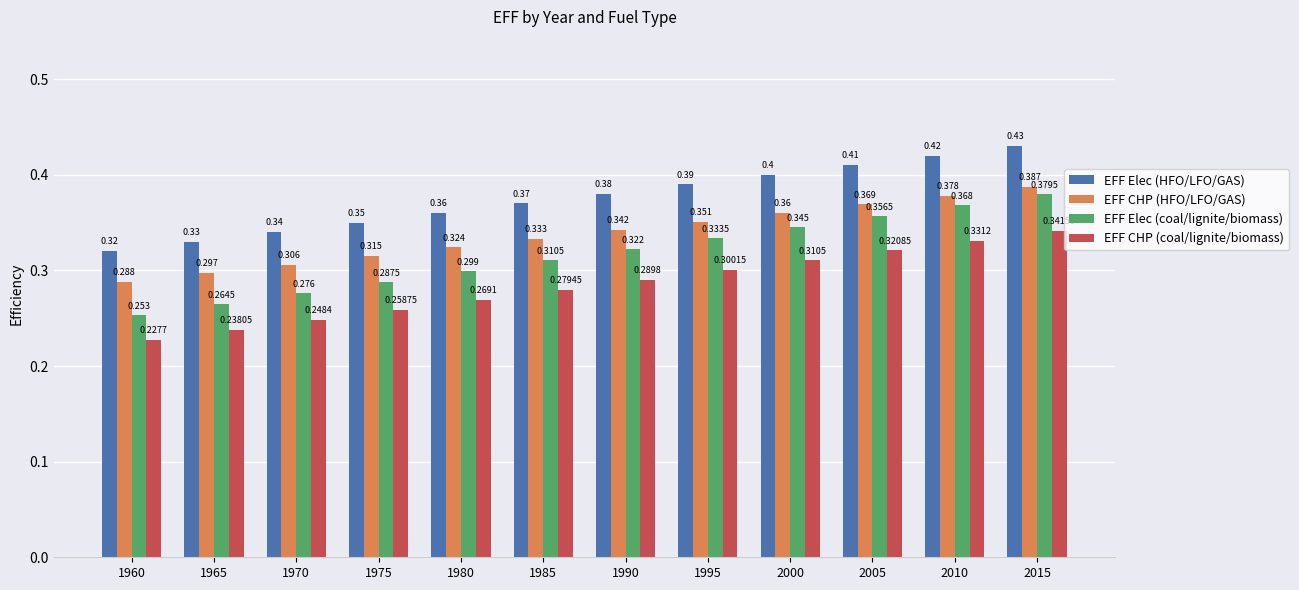

What is the highest value of the EFF Elec (HFO/LFO/GAS) series?

0.4